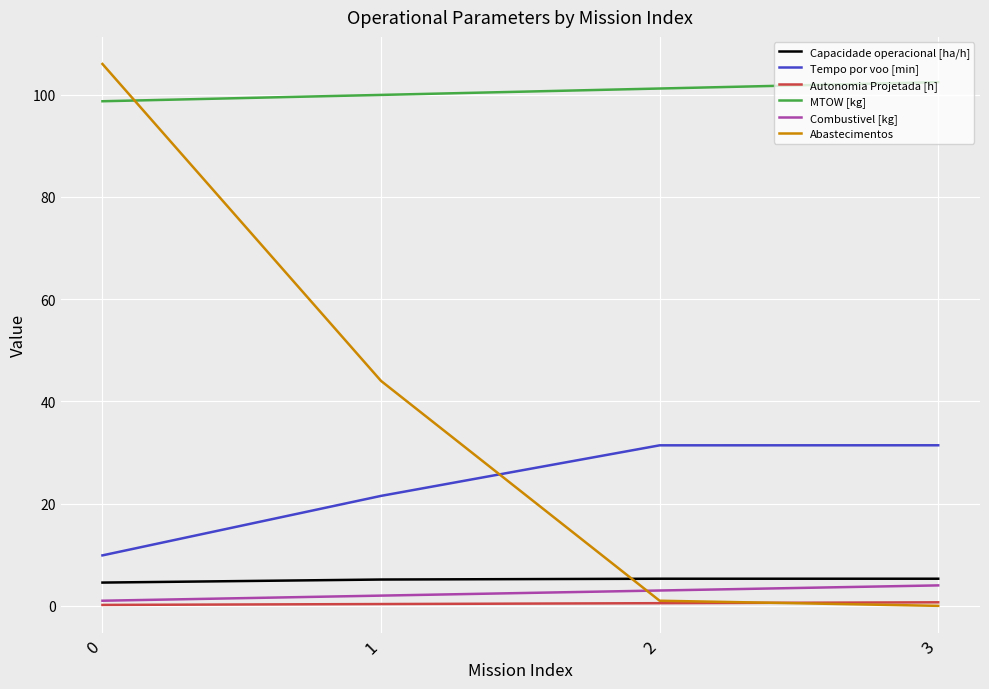

Which series has the widest spread of values?

Abastecimentos